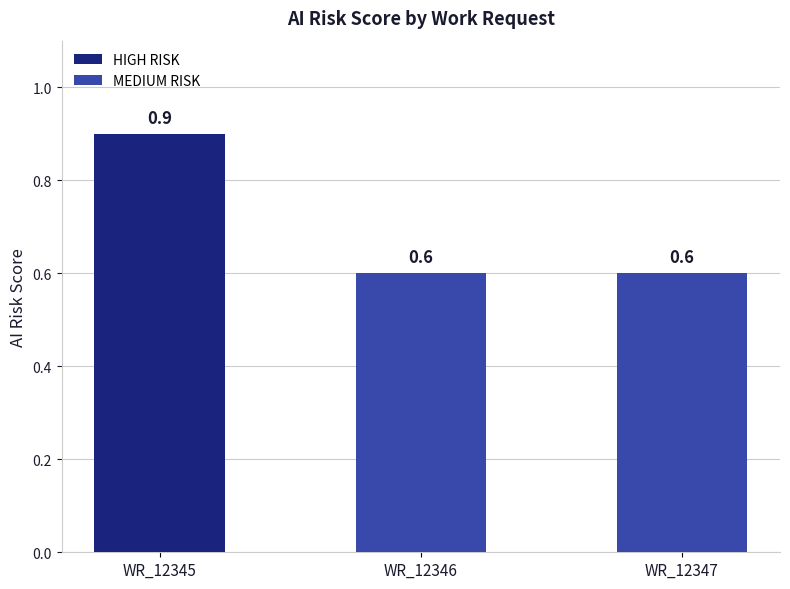

List the labels in order of value, smallest first.

WR_12346, WR_12347, WR_12345